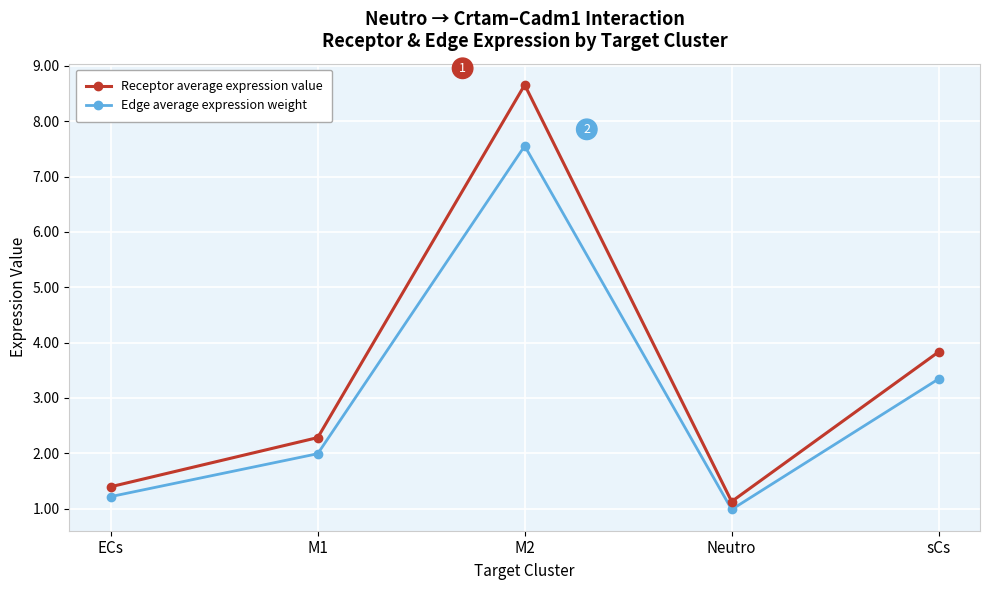

True or false: Receptor average expression value and Edge average expression weight cross at least once.

False